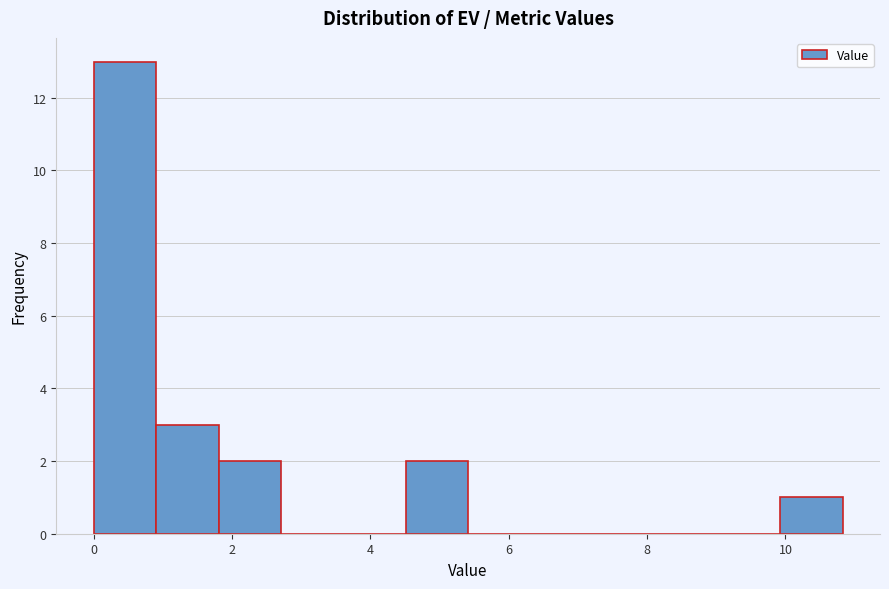

What is the height of the bar covering 0.0 to 1.0 on the x-axis? Neither the bar edges nor the heights are printed on the chart, so give them approximately, as read against the axes.

13